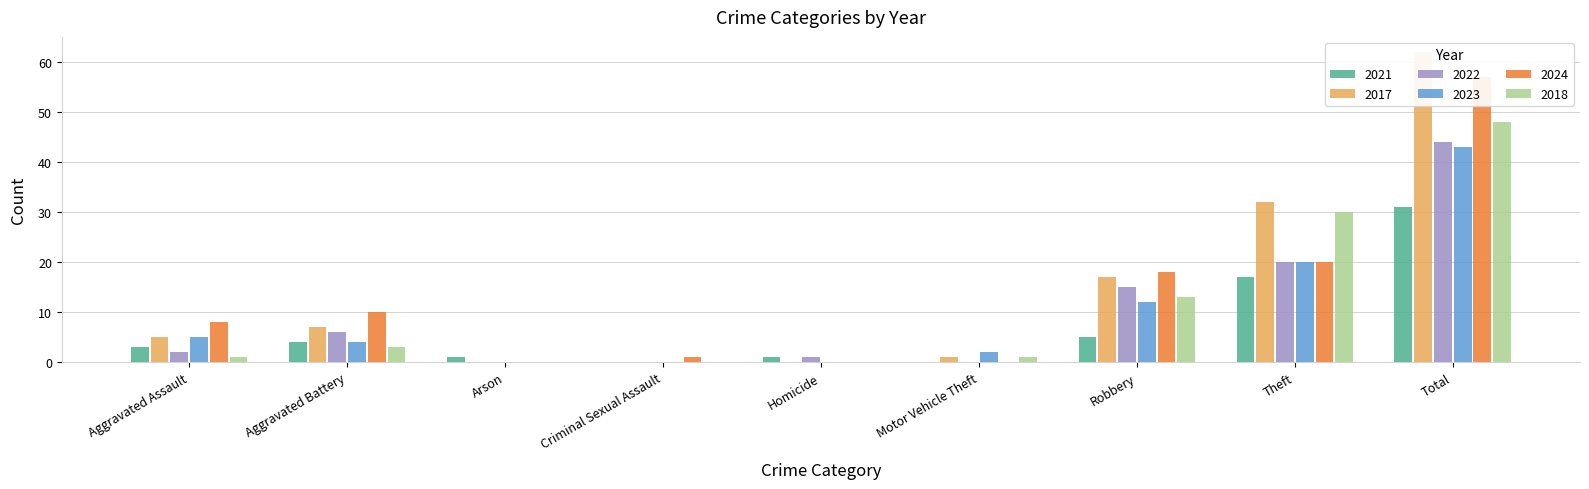

What is the sum of the 2024 values at Homicide and Aggravated Battery?

10